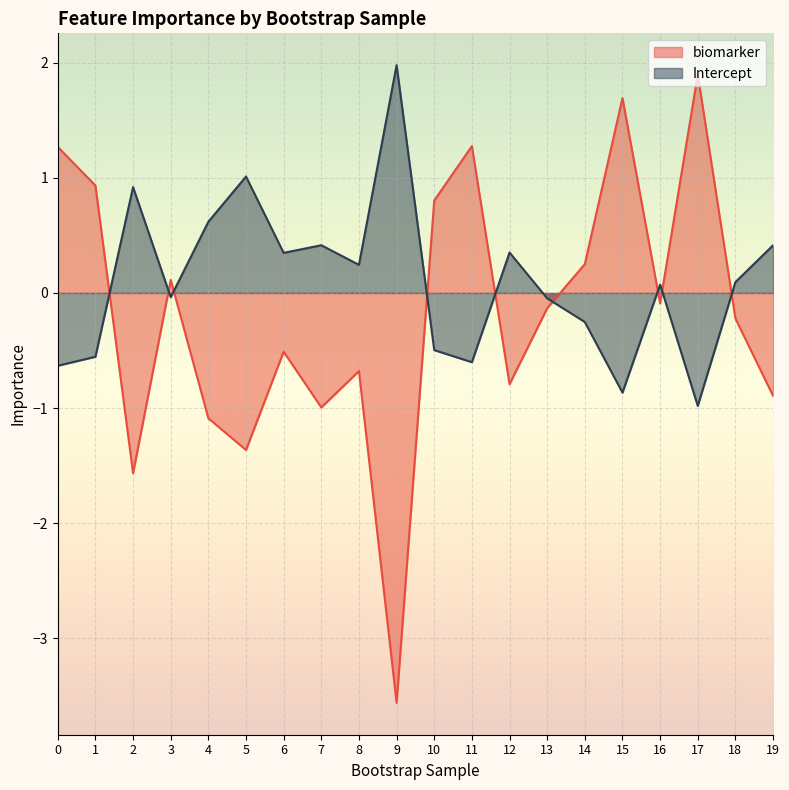

What is the difference between the highest and lowest values at 10?

1.3